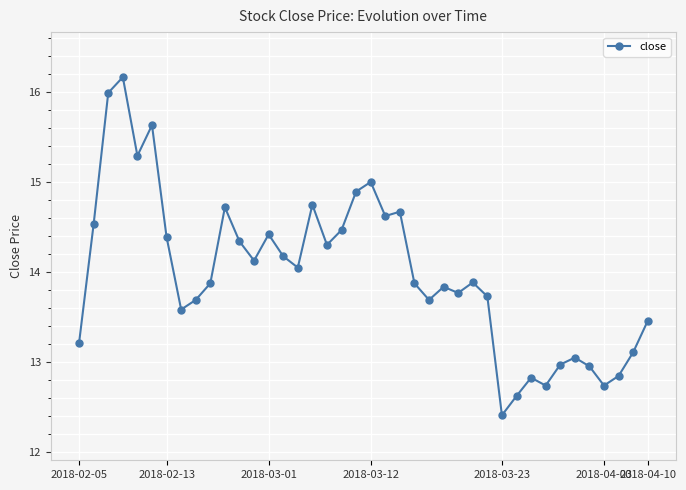

True or false: the data has more than 1 interior local peaks.

True